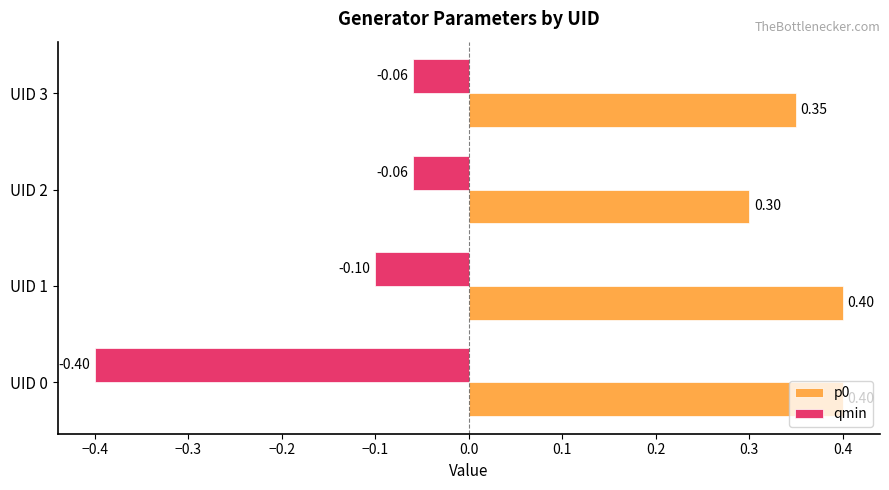

List the series in order of their peak value, lowest first.

qmin, p0